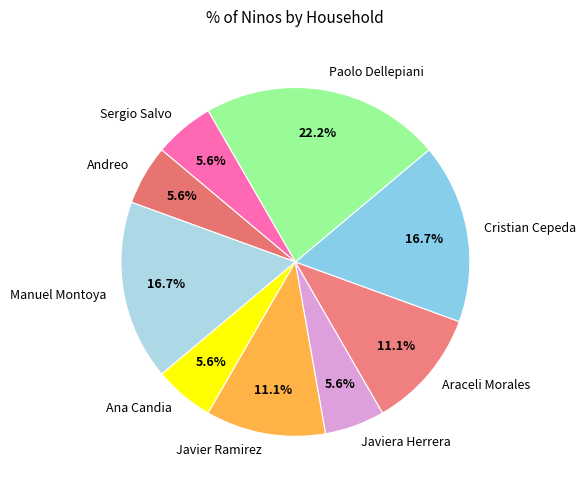

What is the largest slice in the pie chart?

Paolo Dellepiani